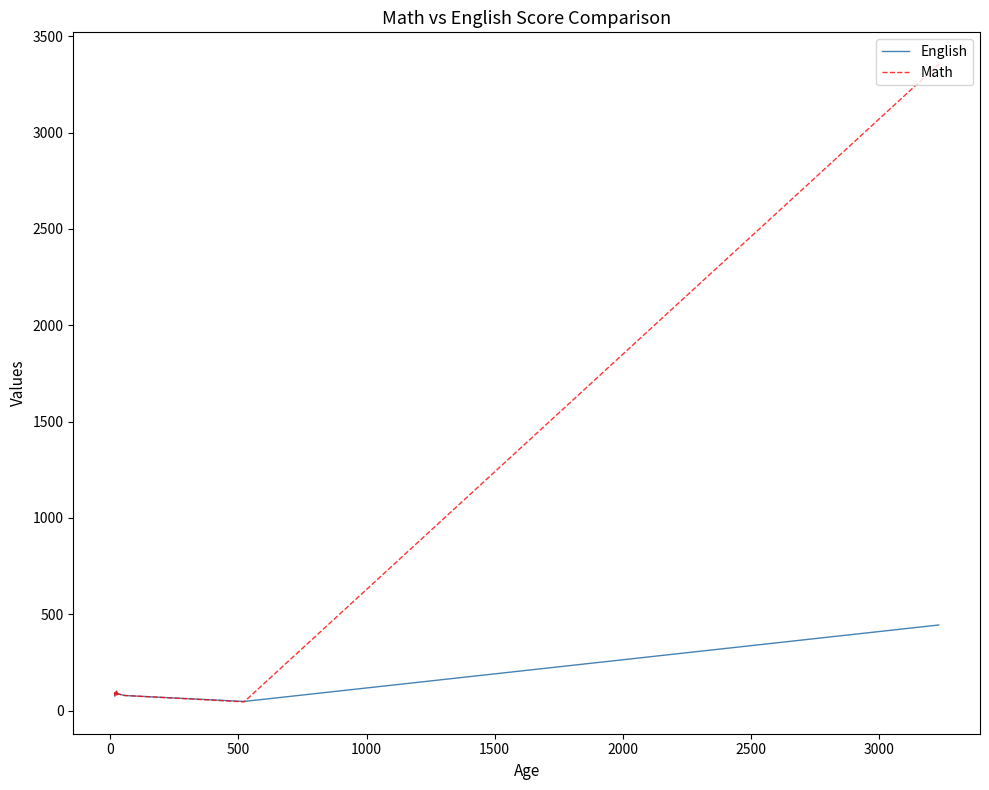

Is this an area chart (filled region under the line)?

No